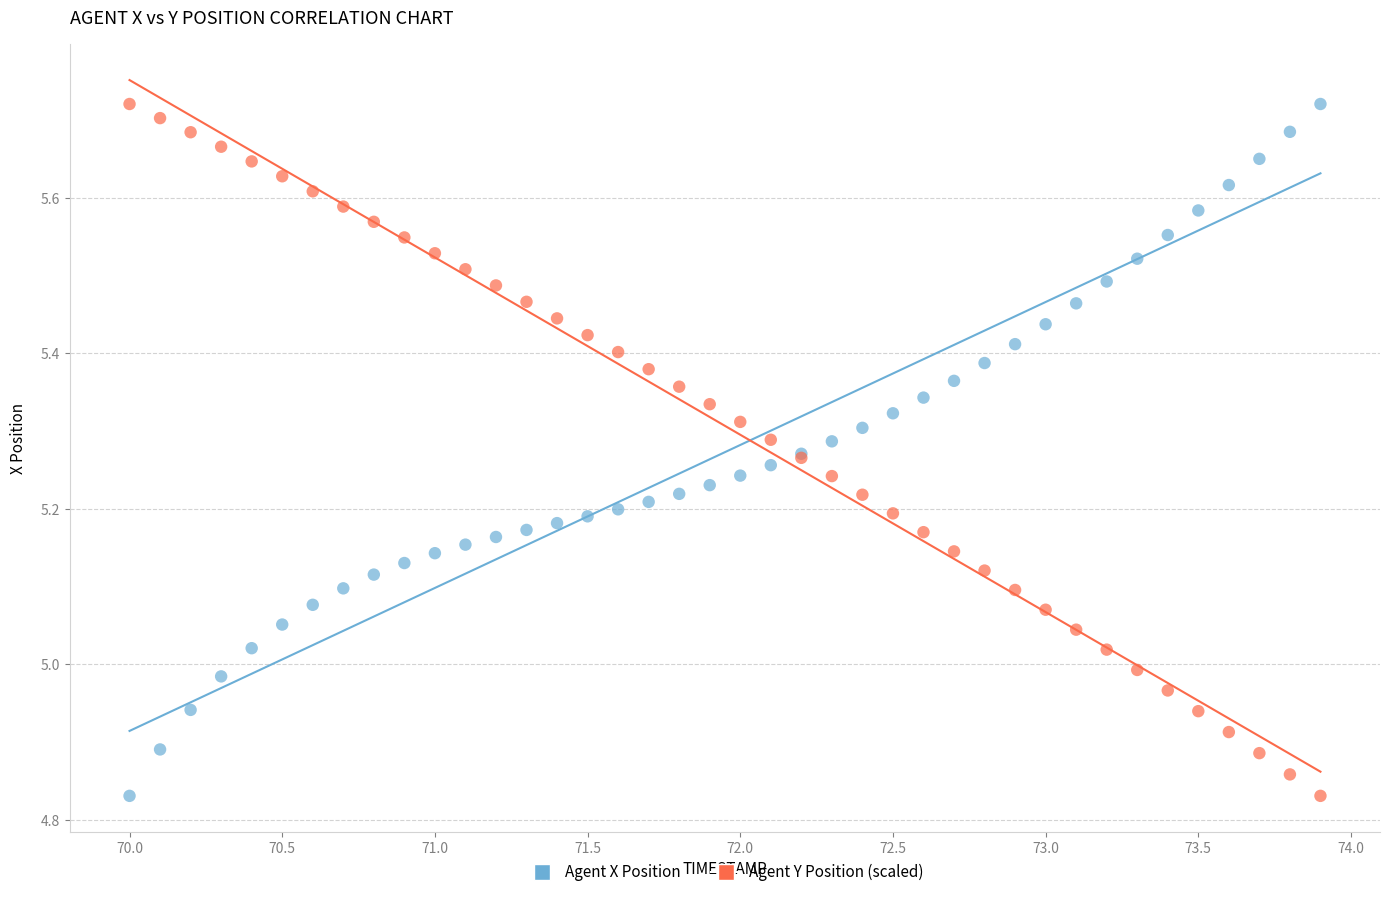

What is the X range (max minus min) for the scatter plot?

3.9